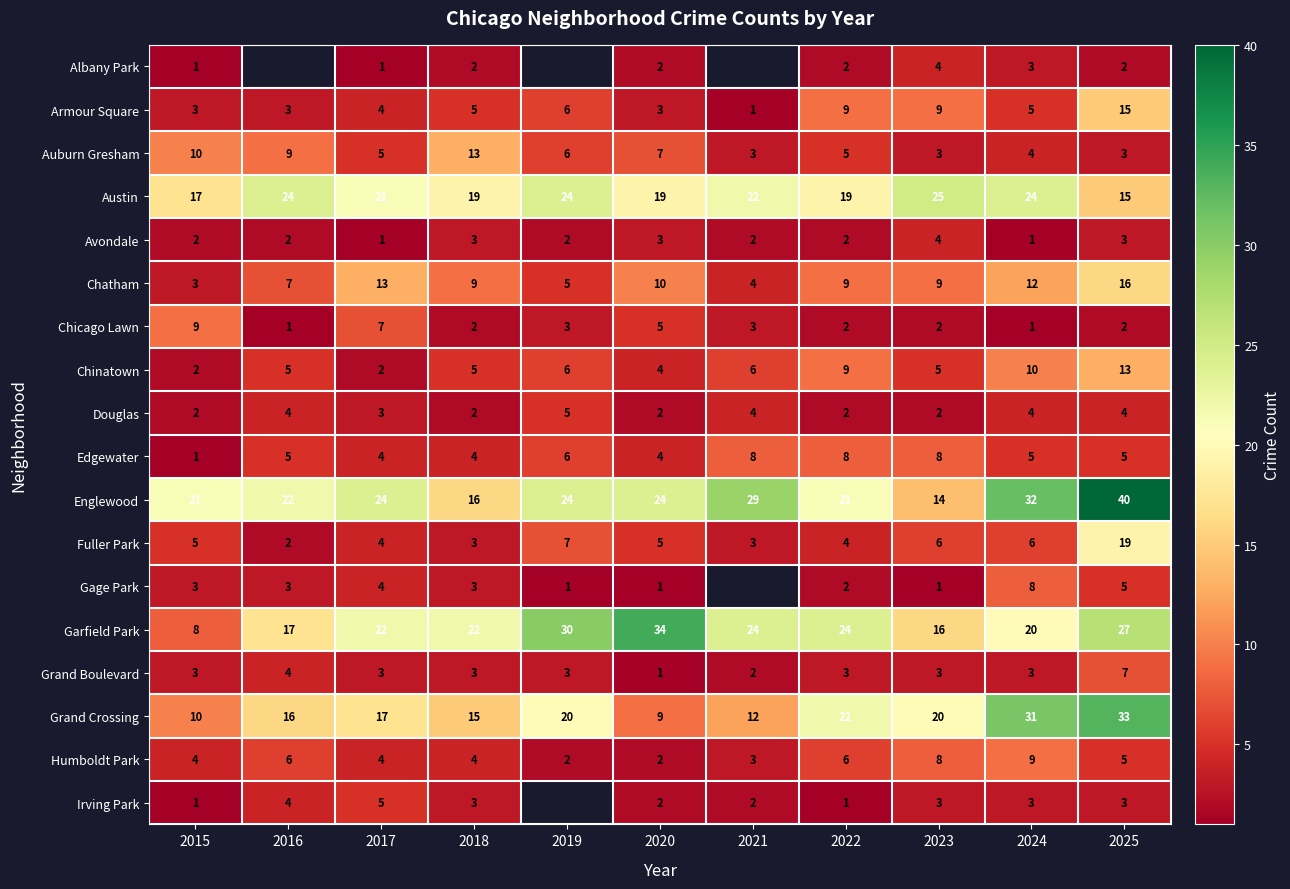

Is the value of Douglas at 2016 greater than the value of Edgewater at 2015?

Yes